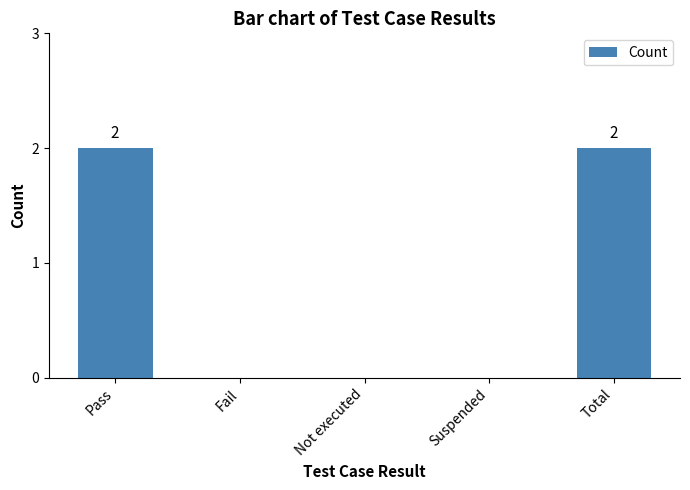

The chart shows a value of 0 at Suspended. True or false?

True